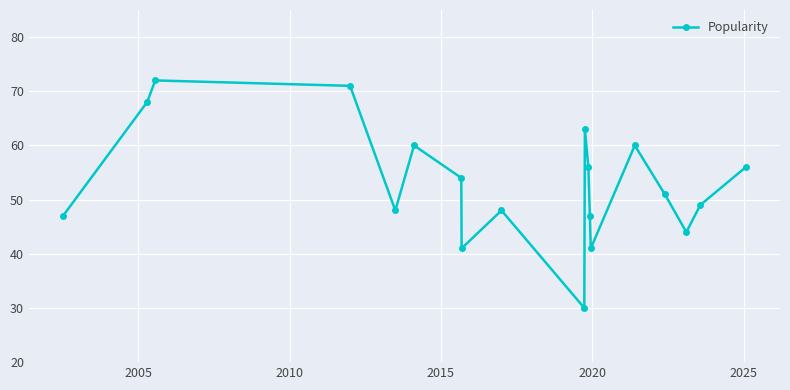

What is the sum of all values?

1006